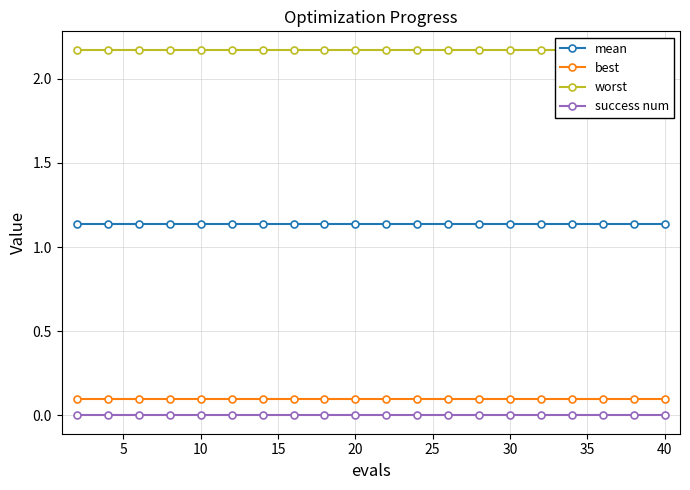

True or false: mean and best intersect in this chart.

False